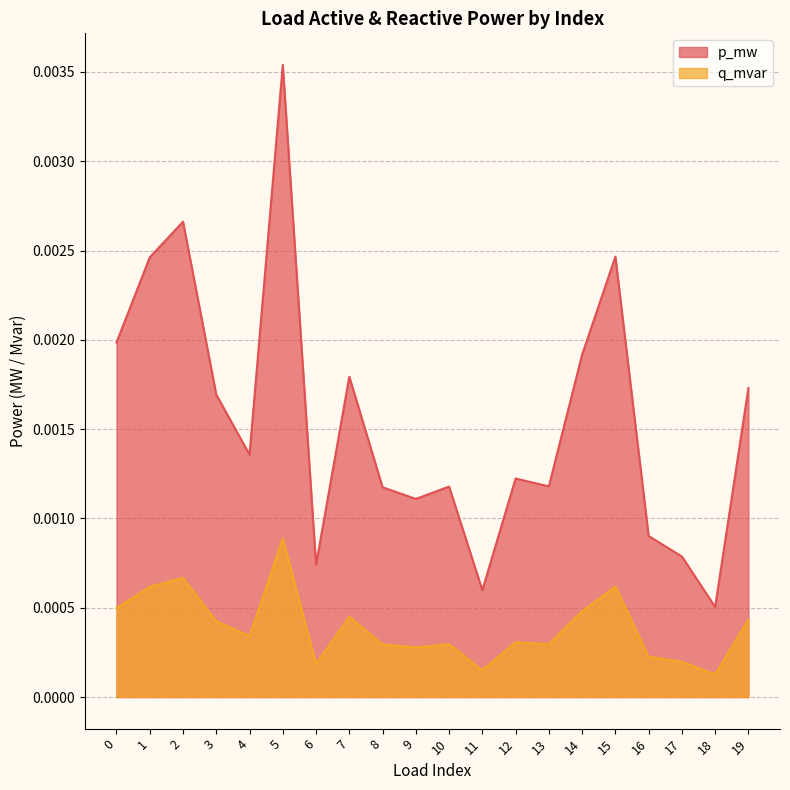

How many interior local valleys does the p_mw series have?

6